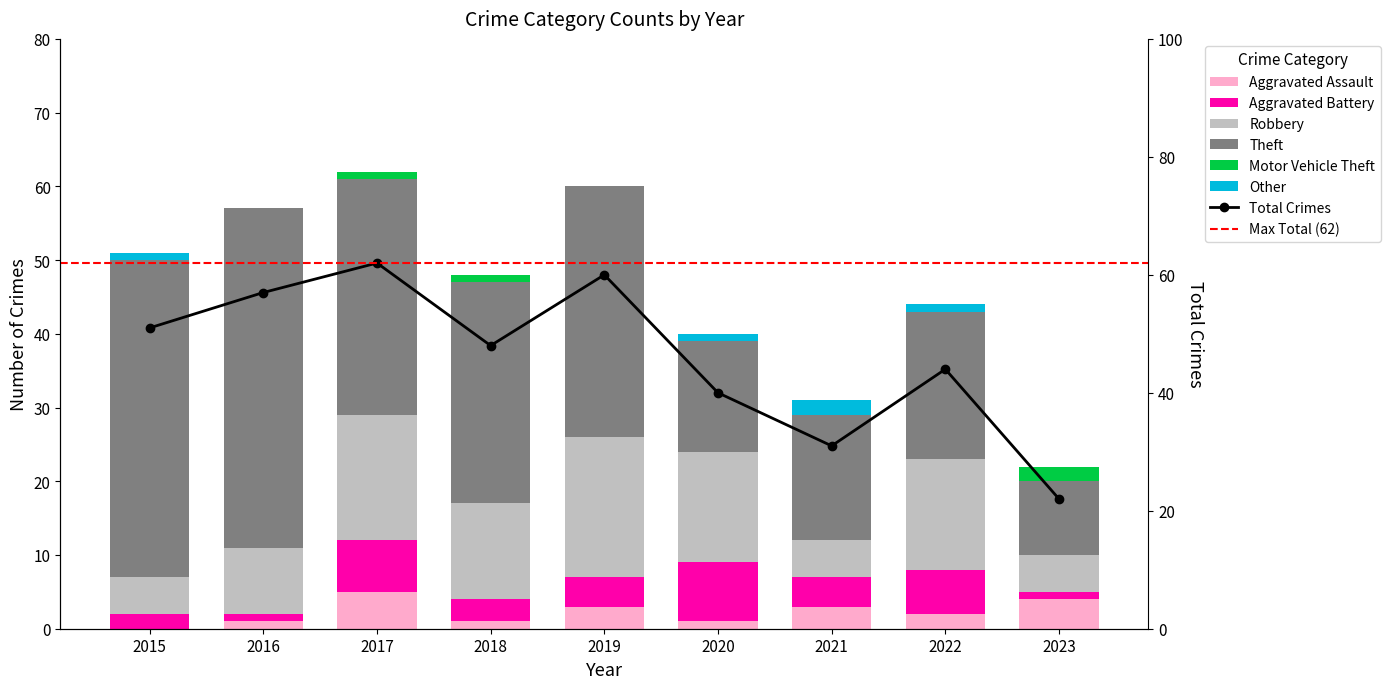

How many bars are there in each group?

6